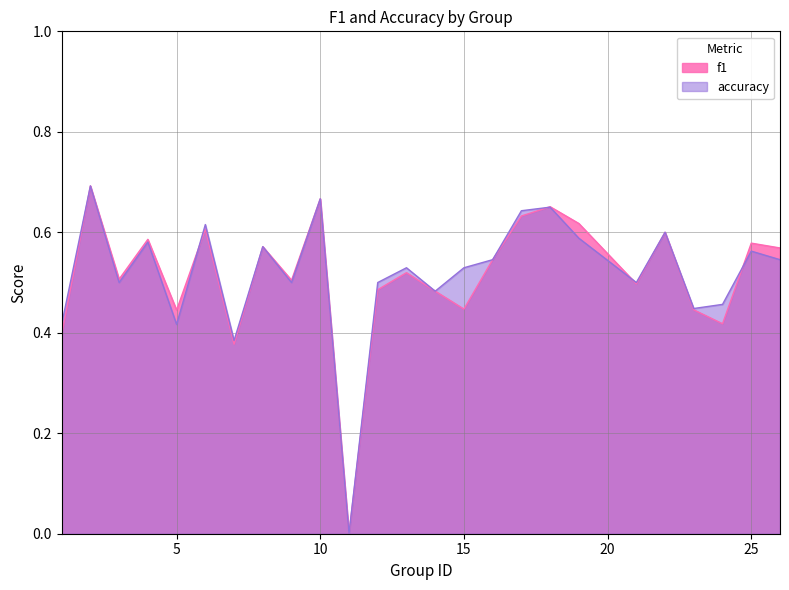

Which series changed the most between 11 and 15?

accuracy